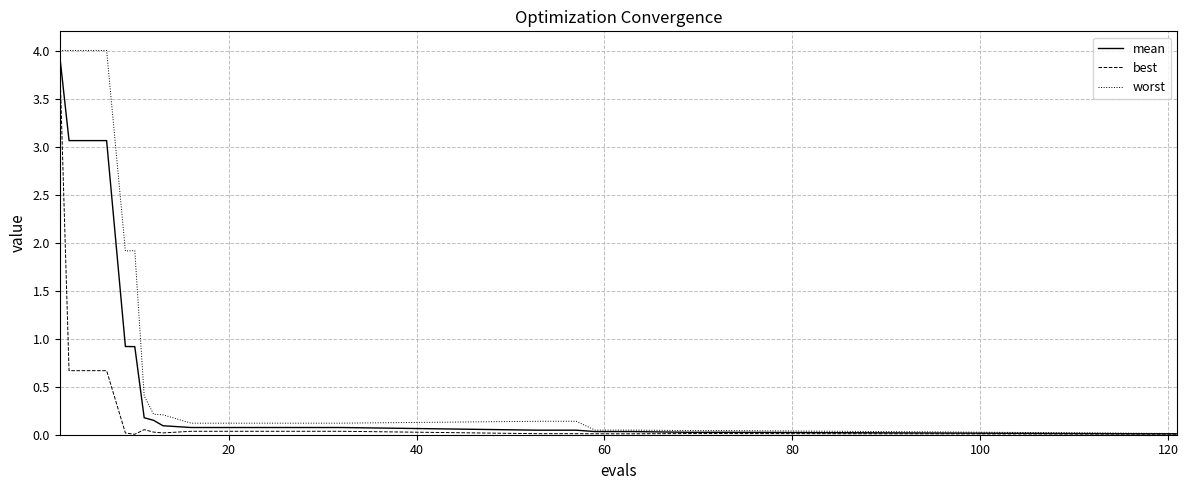

What is the average value of the best series?

0.3